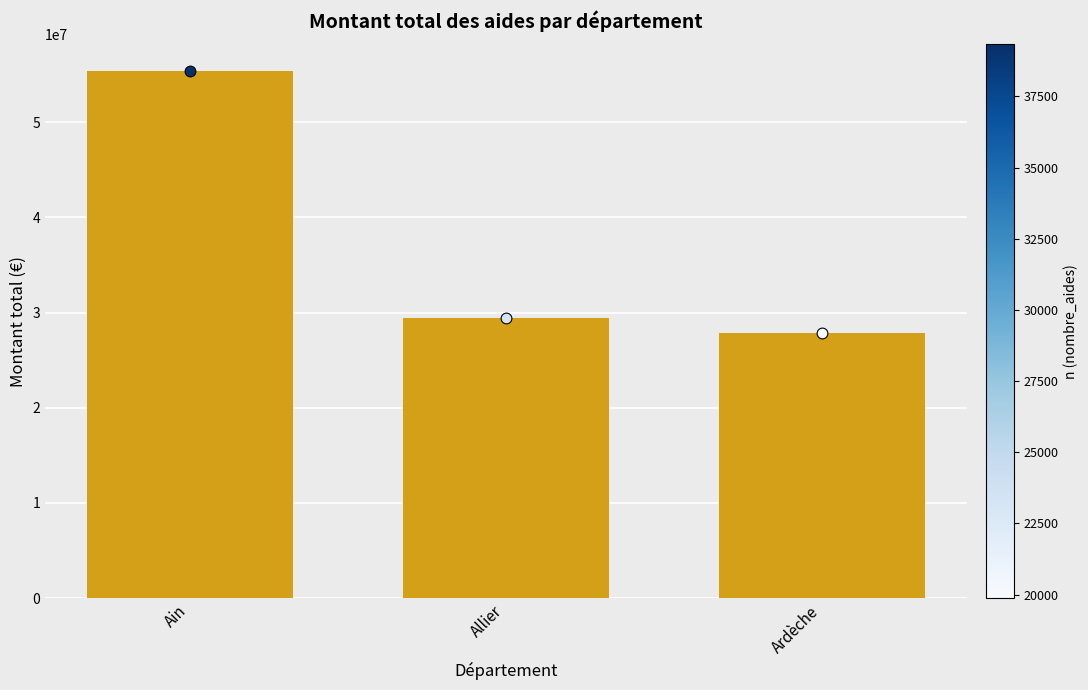

Approximately how many times larger is the value at Ain compared to Ardèche?

2.0